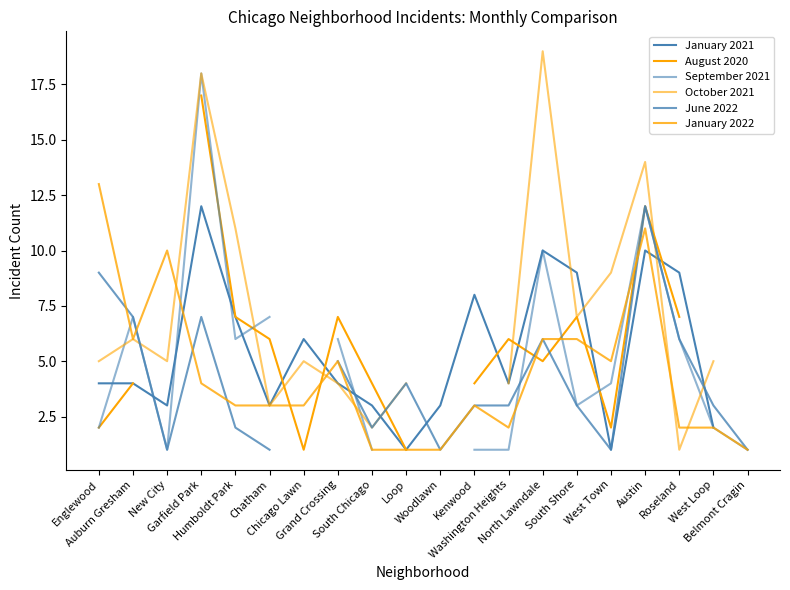

Which category has the lowest value in the June 2022 series?

New City